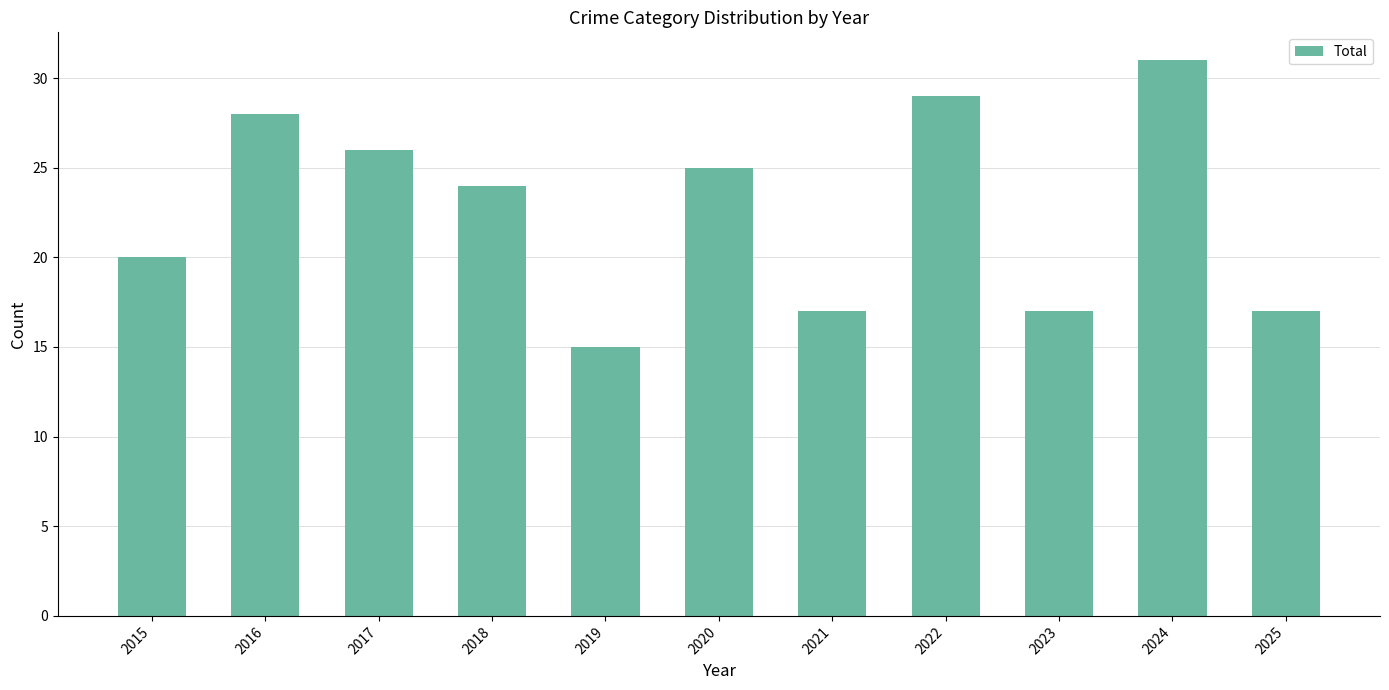

Reading right to left, transcribe all the data shown in this chart.

2025=17	2024=31	2023=17	2022=29	2021=17	2020=25	2019=15	2018=24	2017=26	2016=28	2015=20